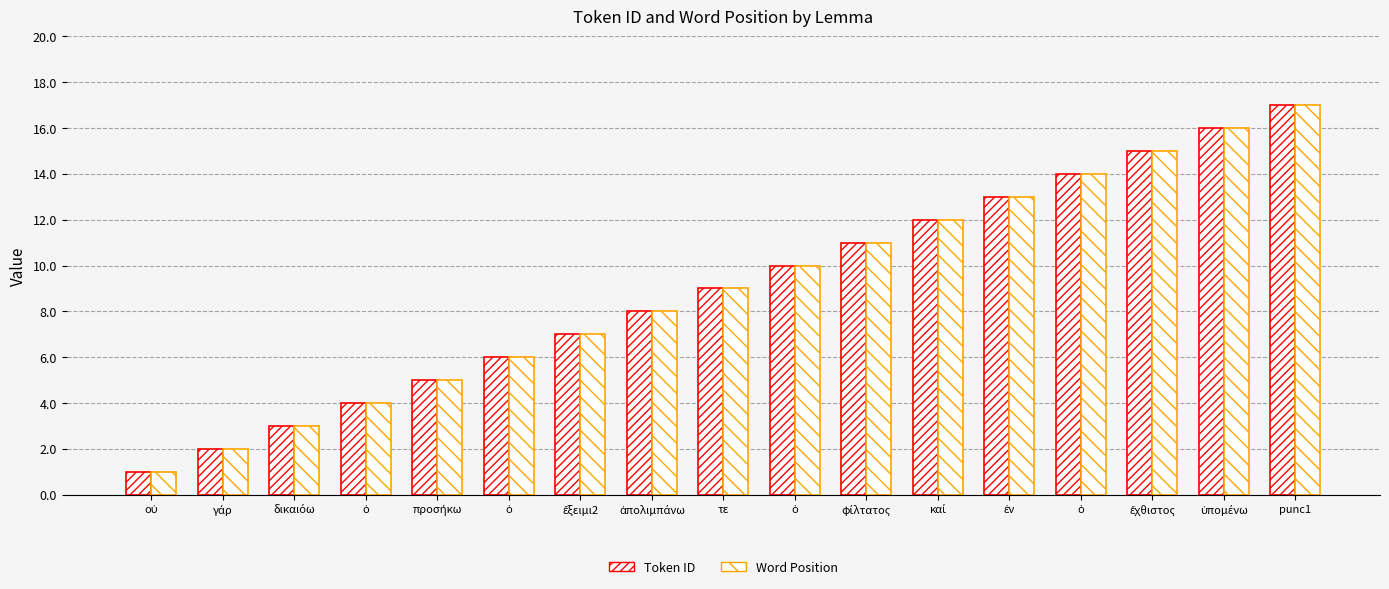

Which label corresponds to the smallest value in the chart?

οὐ